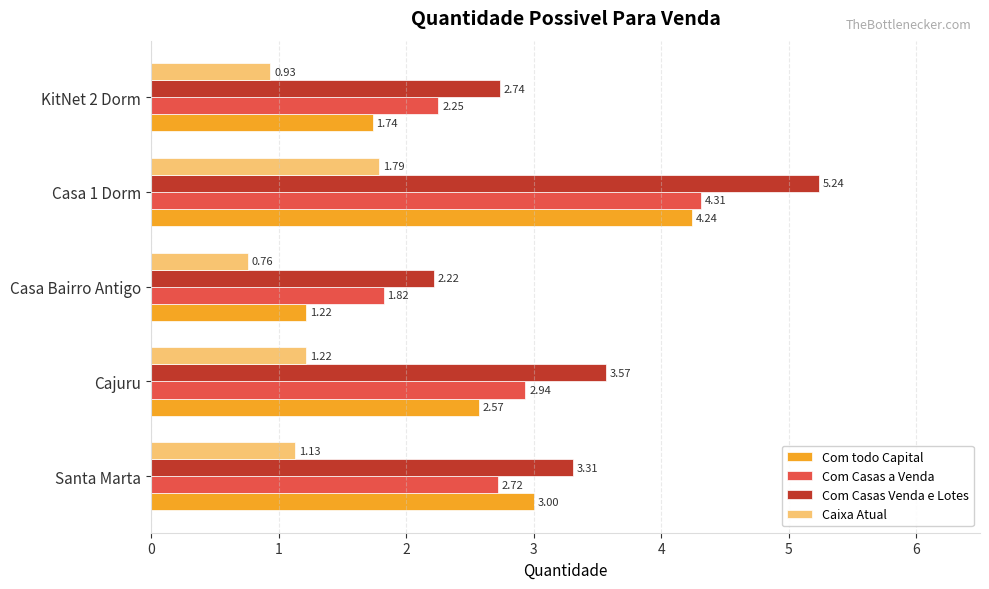

Which category has the highest value across all series?

Casa 1 Dorm